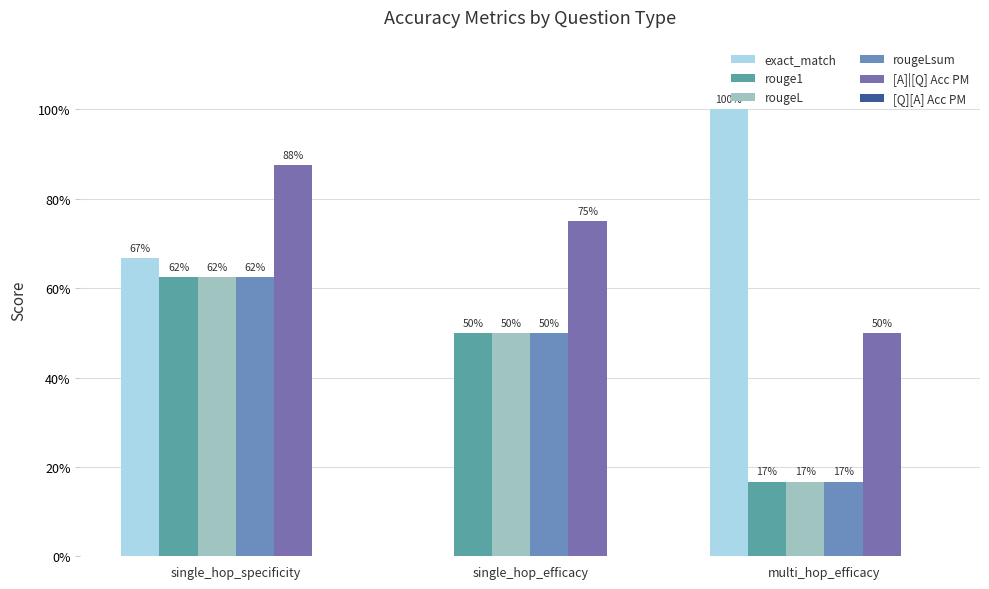

What is the difference between the [A]|[Q] Acc PM values at single_hop_efficacy and single_hop_specificity?

0.1